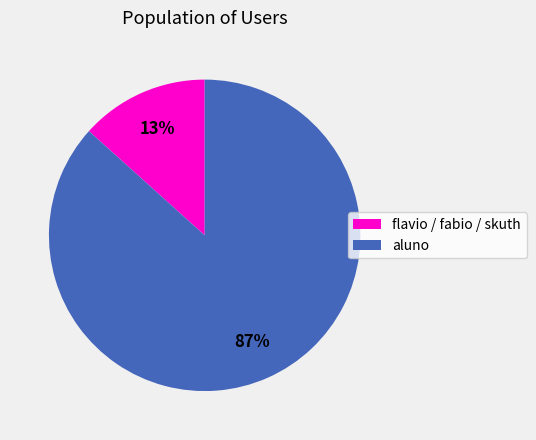

Count the number of slices in the pie.

2